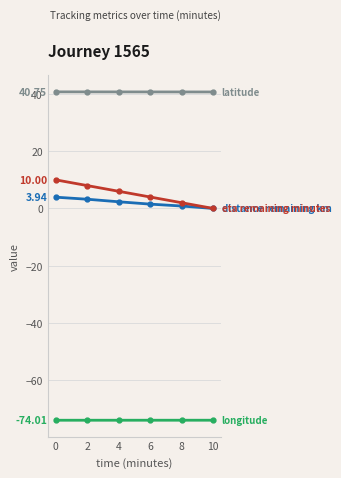

What is the total value across all series at 2?

-22.0